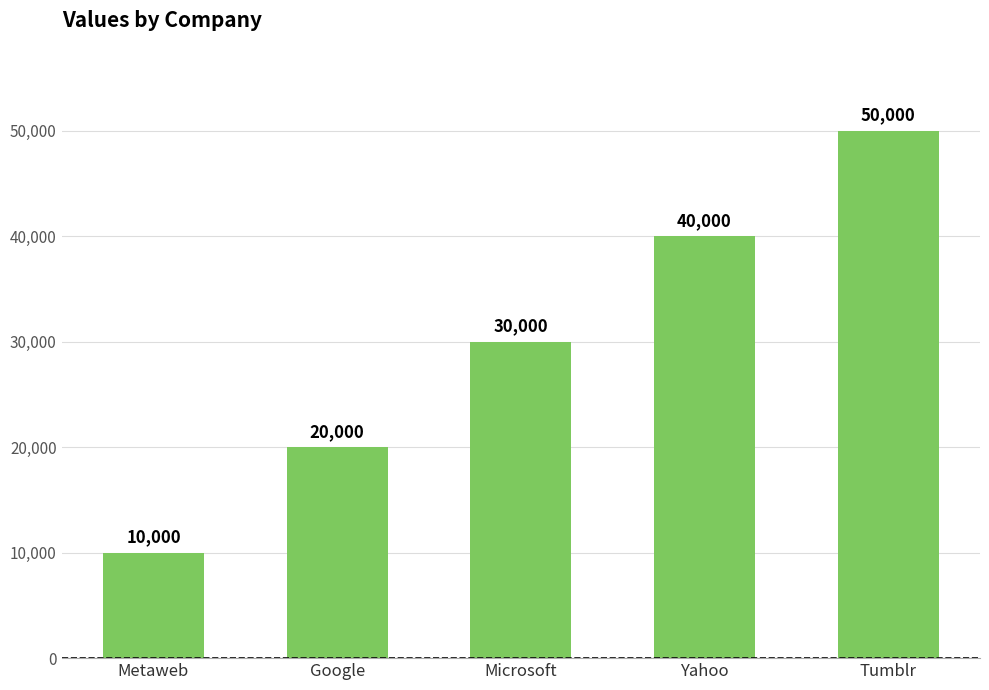

What is the change in value from Metaweb to Google?

+10000